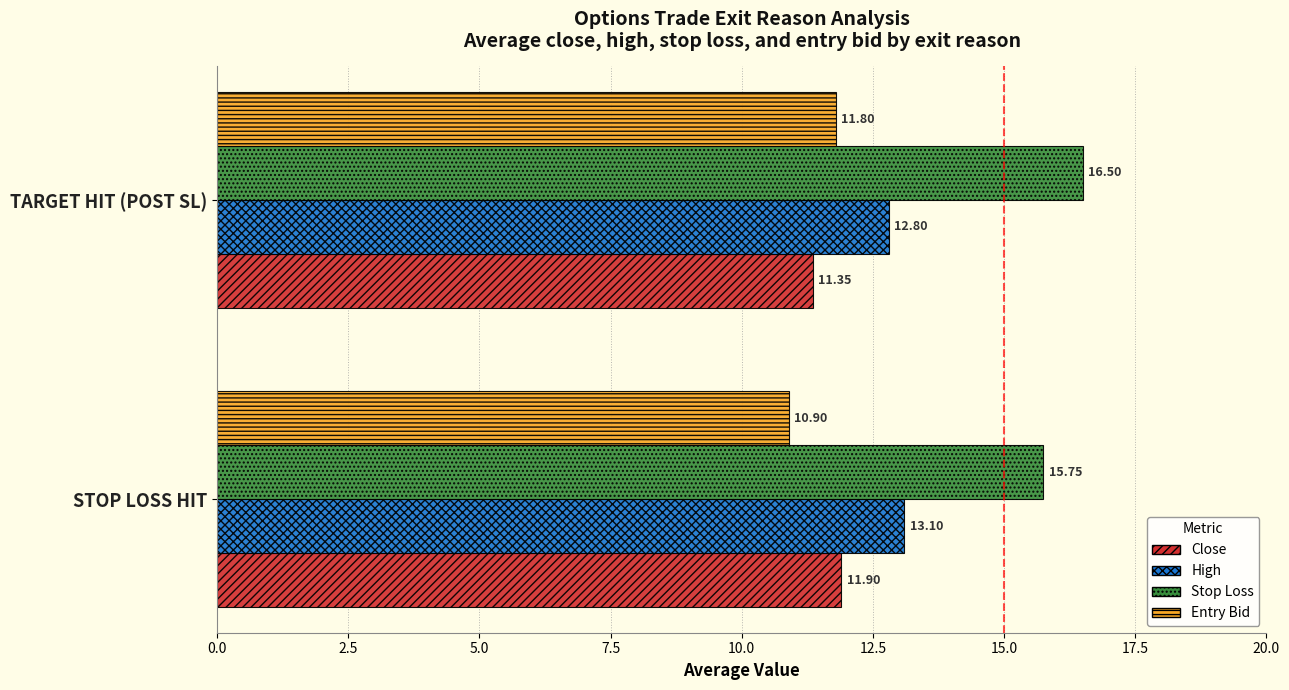

What is the highest value of the Stop Loss series?

16.5